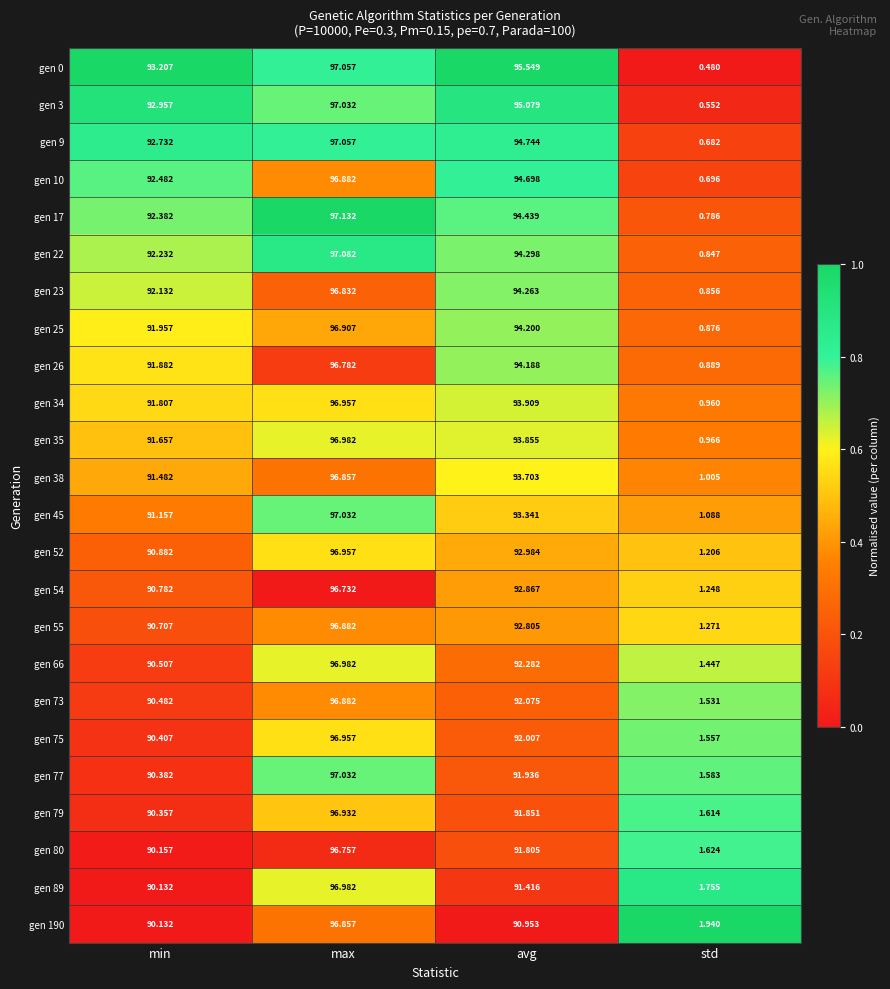

Rank the categories by gen 9 value from highest to lowest.

max, avg, min, std